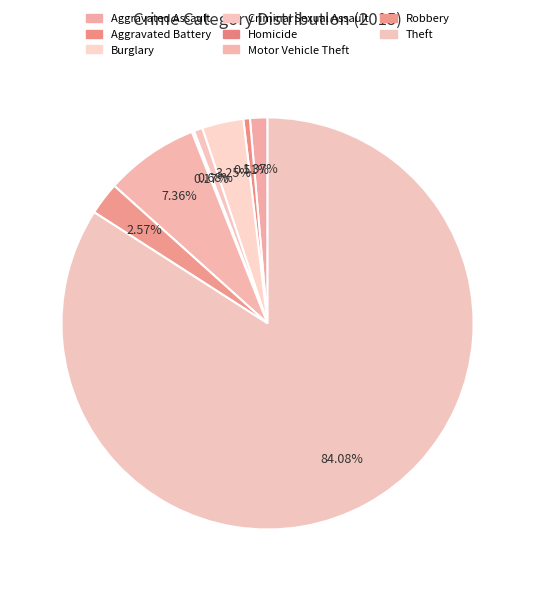

To the nearest percent, what portion does Aggravated Battery represent?

1%